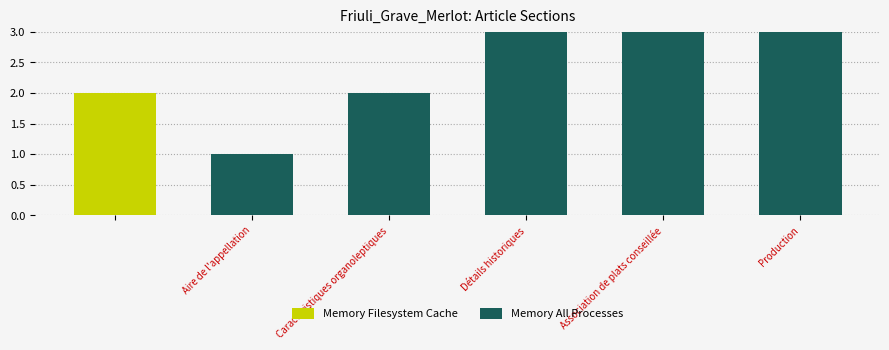

What are all the series names shown in the legend?

Memory Filesystem Cache, Memory All Processes